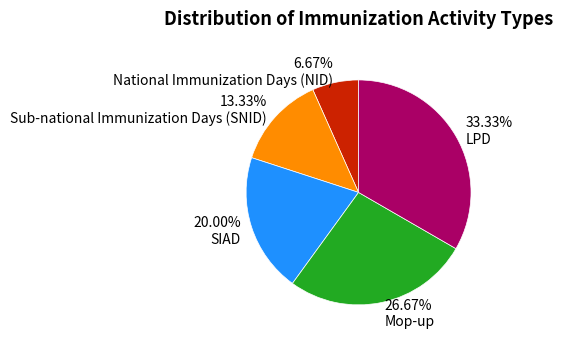

Is the sum of Sub-national Immunization Days (SNID) and National Immunization Days (NID) greater than half?

No